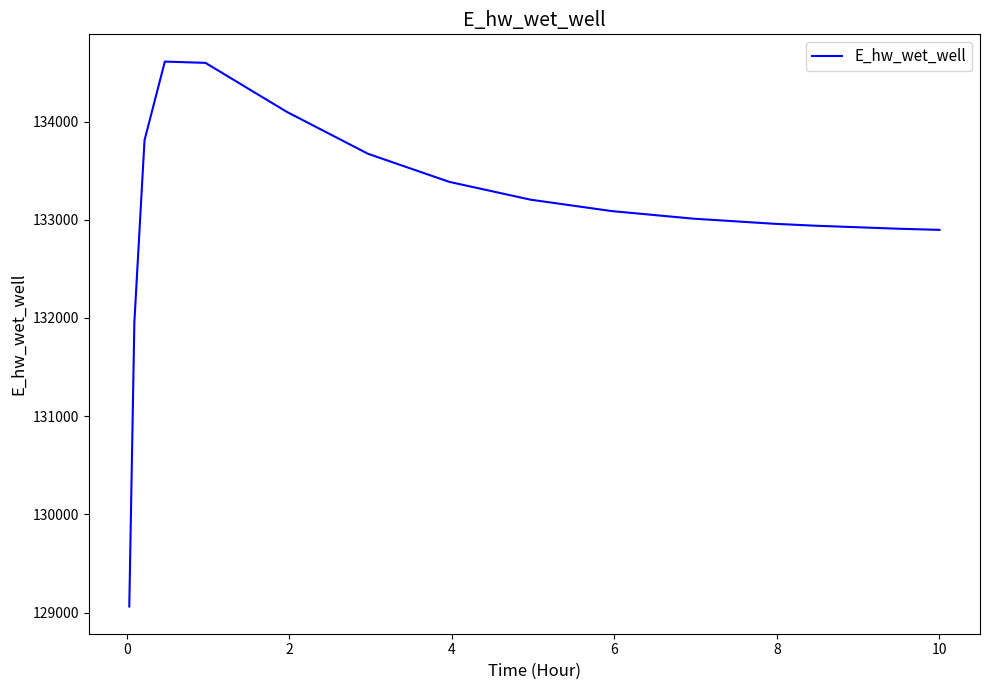

What is the smallest value displayed?

129063.6